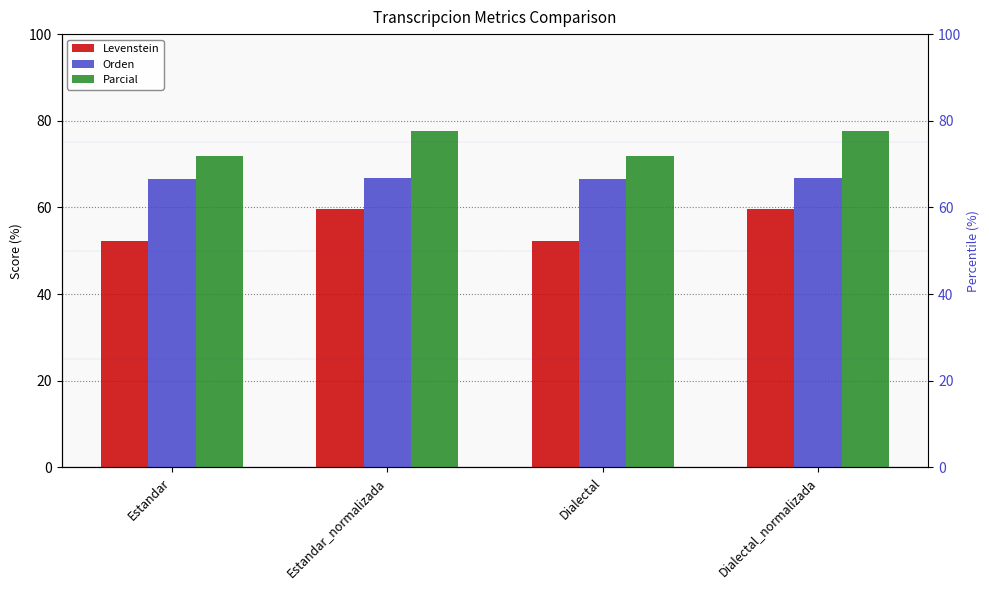

What is the sum of the Parcial values at Dialectal_normalizada and Estandar_normalizada?

155.1